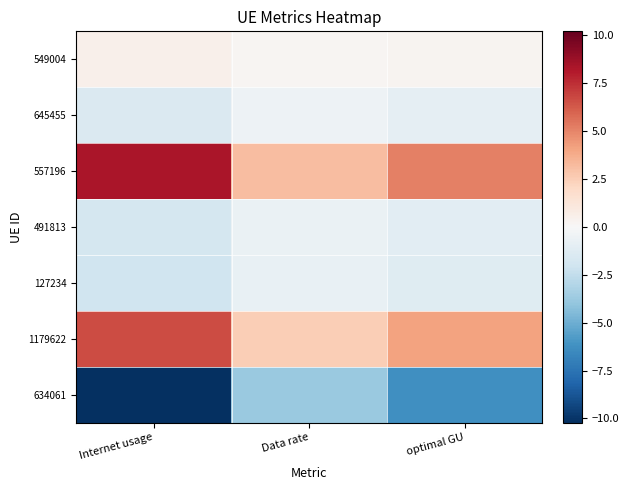

Which series has the largest total across all categories?

557196